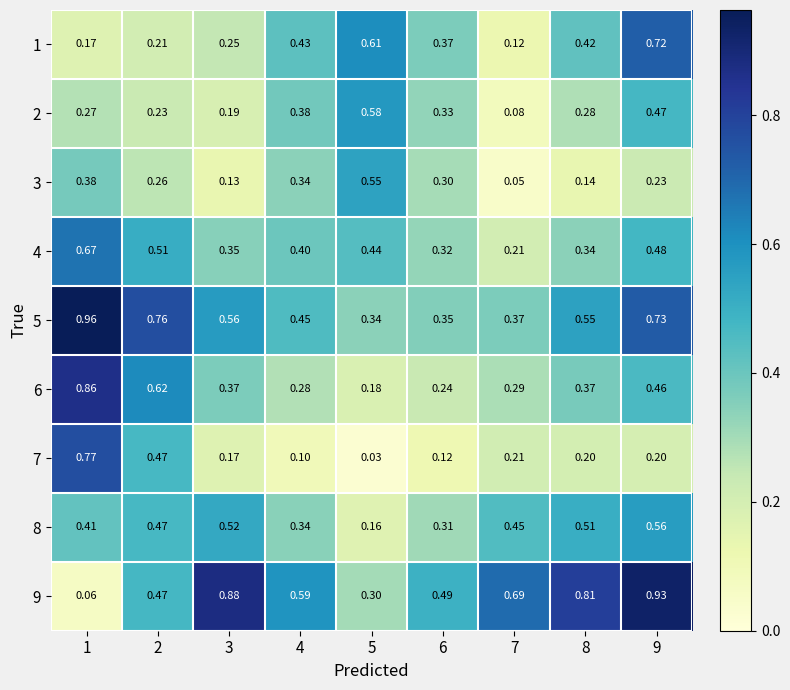

At which category does the chart reach its peak across all series?

1